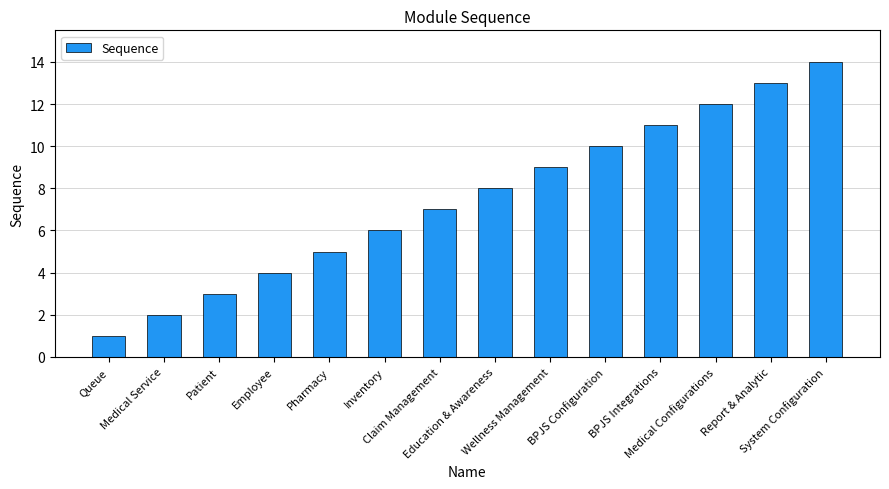

What is the average value?

8